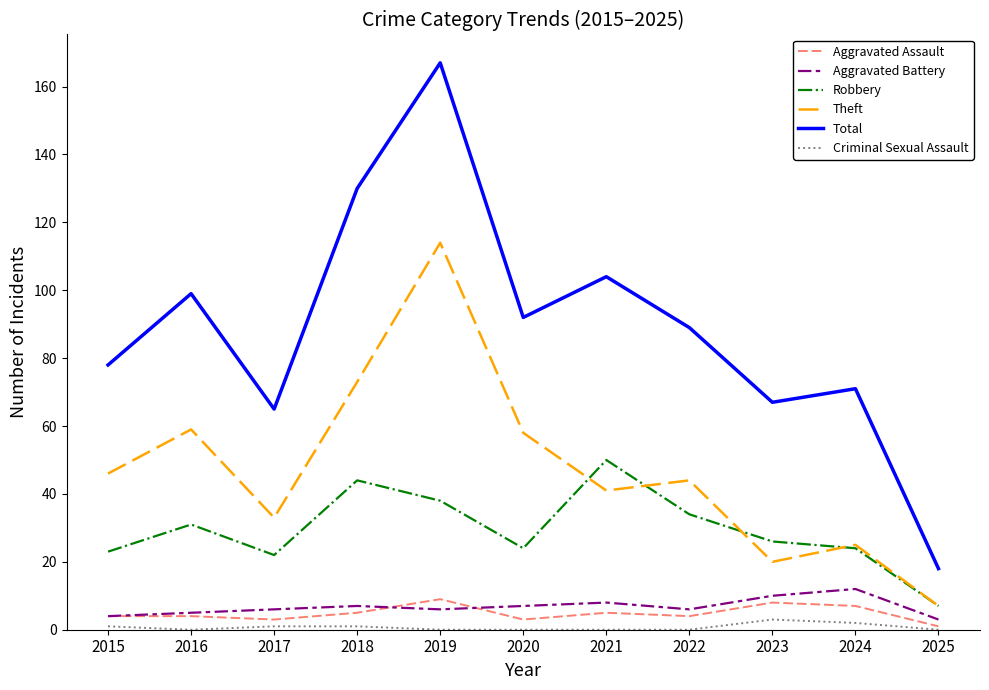

Is the value of Theft at 2019 greater than the value of Criminal Sexual Assault at 2016?

Yes